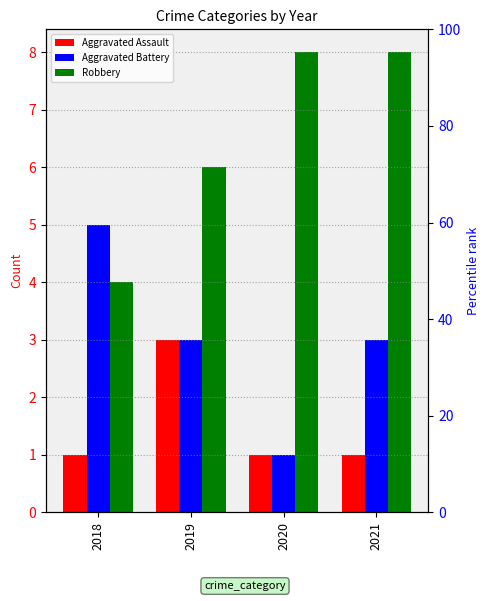

Between 2019 and 2020, which series saw the biggest shift?

Aggravated Assault